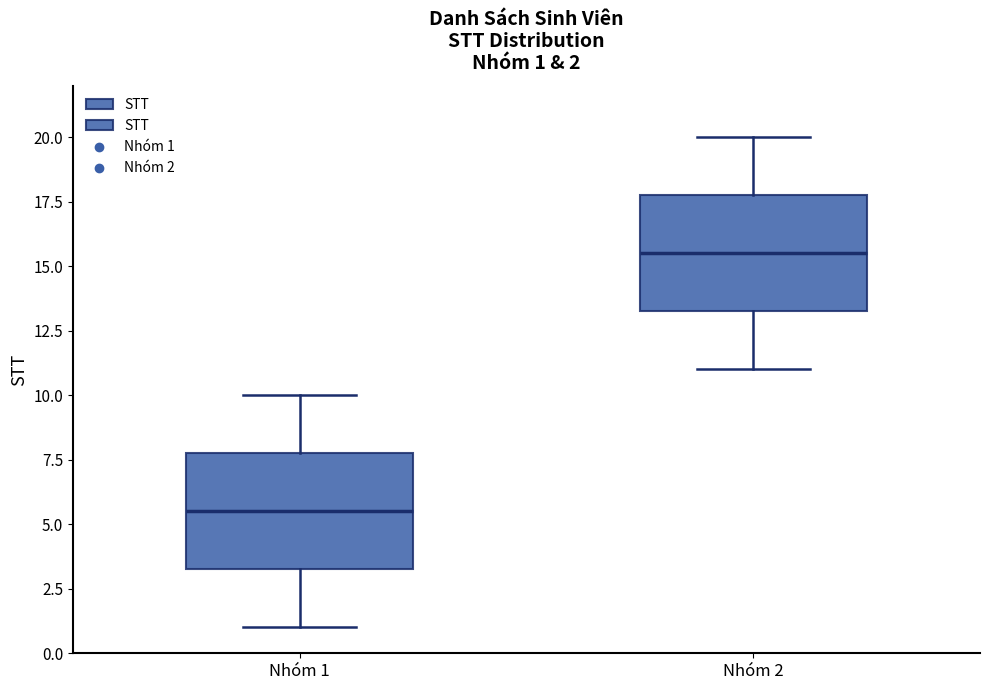

Which box's median line is the lowest?

Nhóm 1